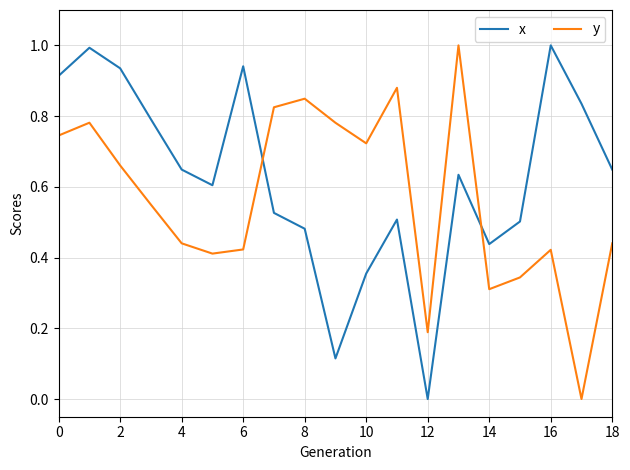

List the series in order of their overall mean, highest first.

x, y